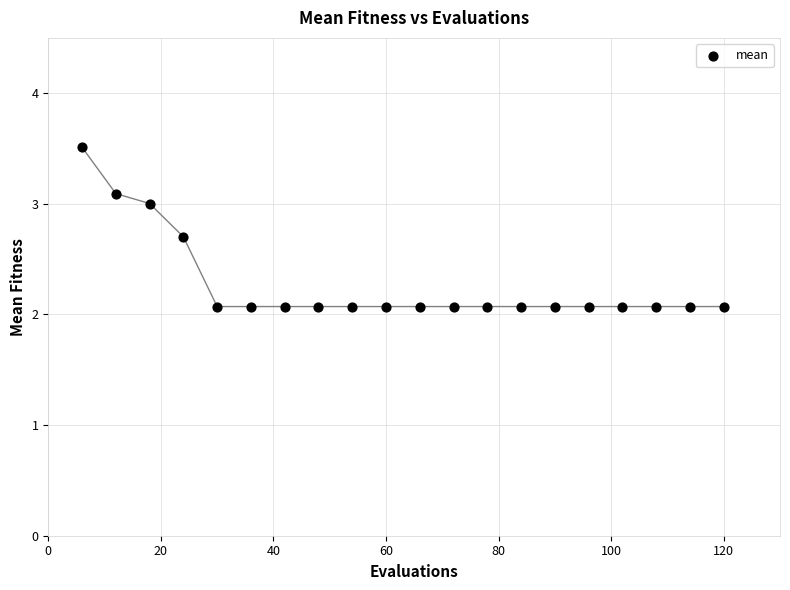

What is the range of X values (max minus min)?

114.0